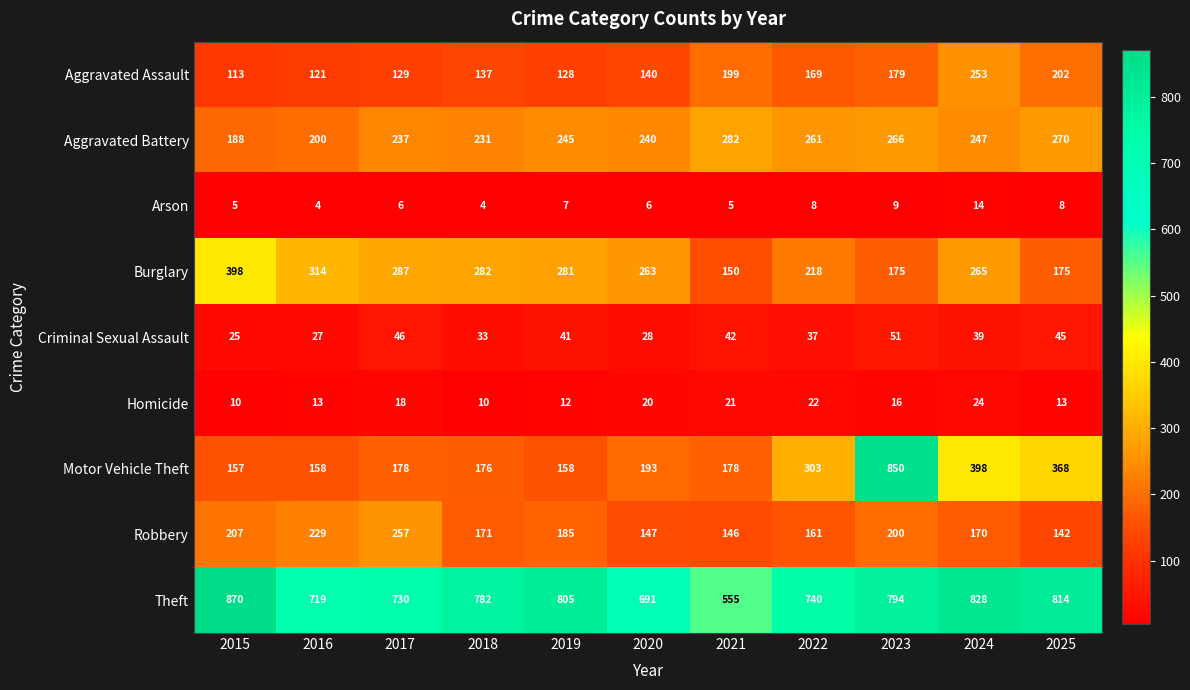

What is the difference between the second highest and minimum values in the Motor Vehicle Theft series?

241